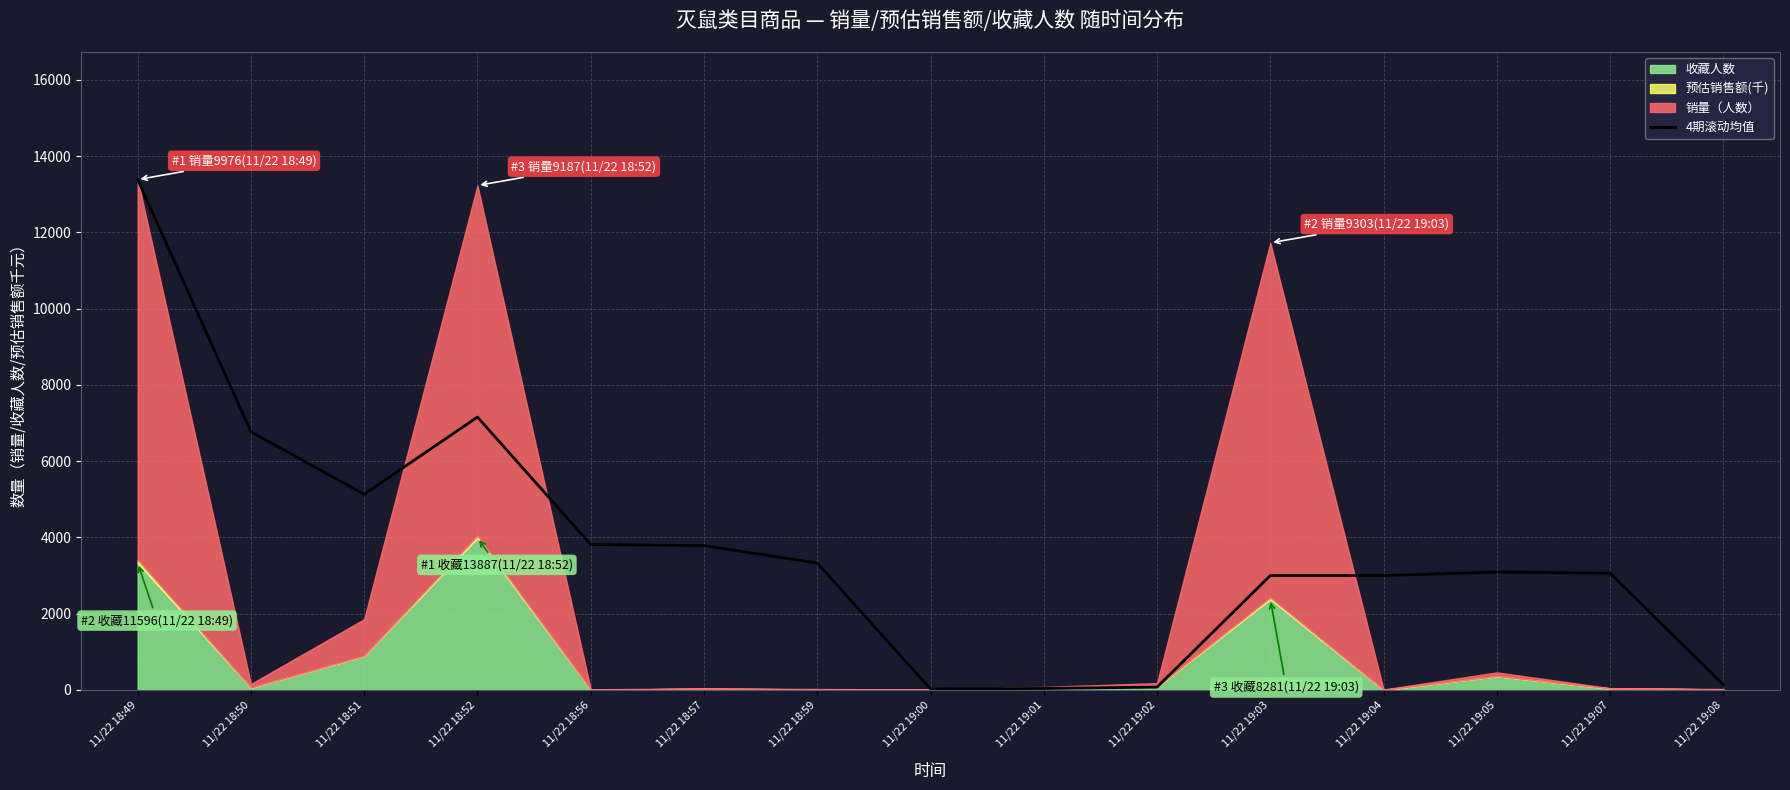

What is the approximate value at 11/22 19:04?

2997.6